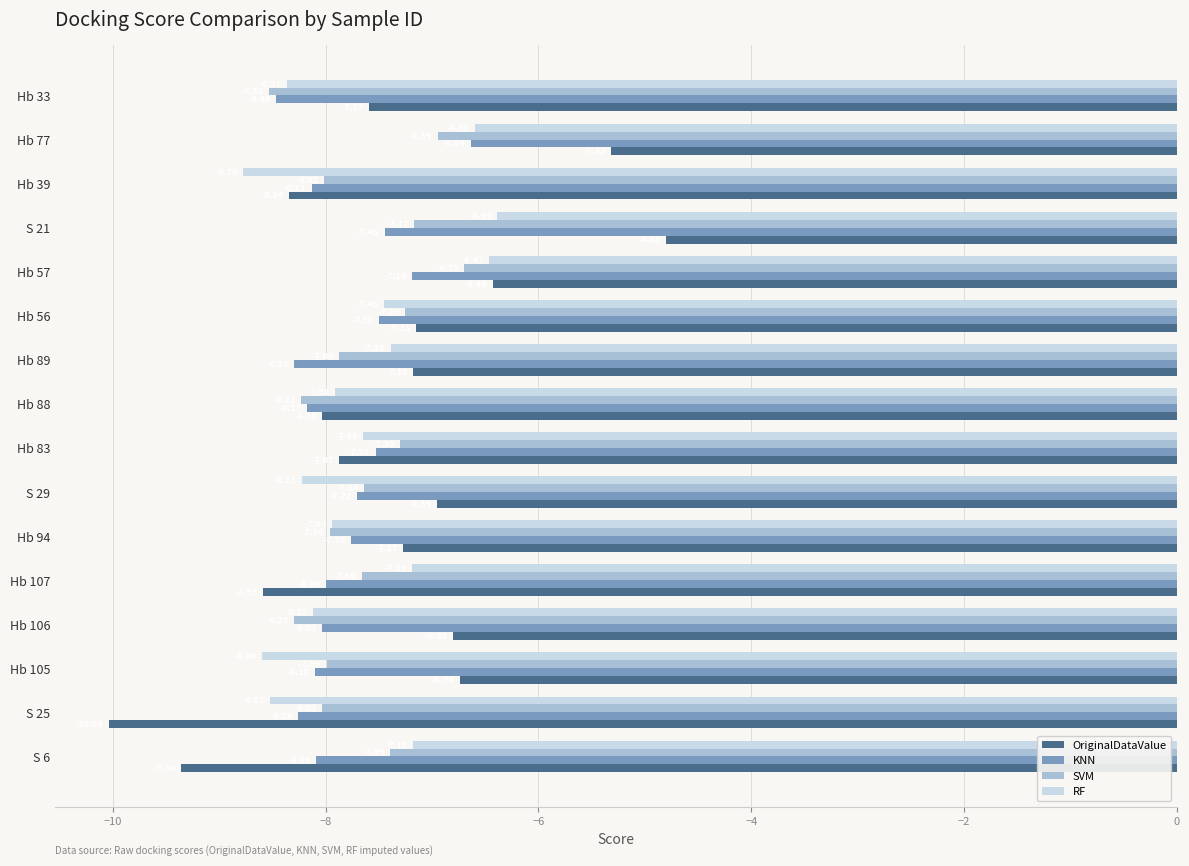

What is the maximum value for KNN?

-6.6